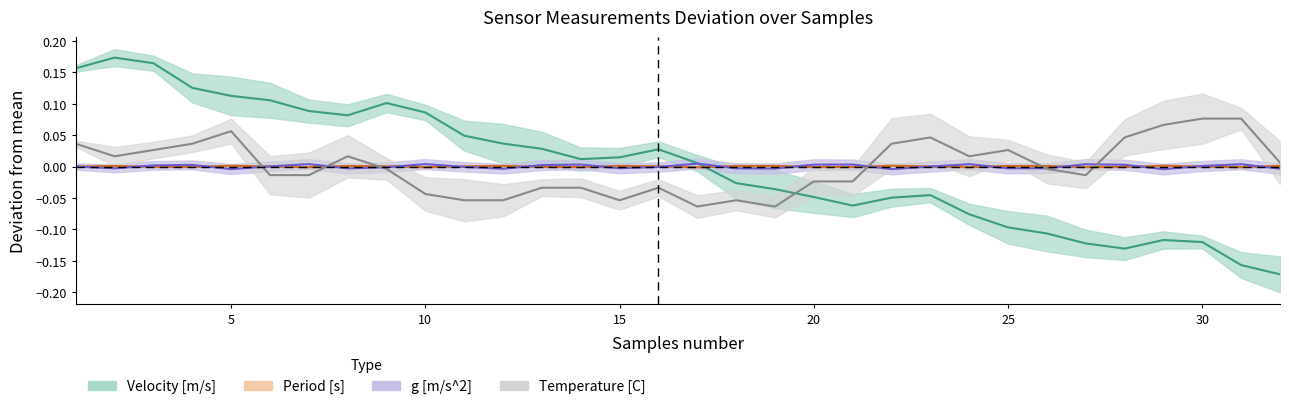

Reading left to right, transcribe all the data shown in this chart.

Velocity [m/s]: 0.2	0.2	0.2	0.1	0.1	0.1	0.1	0.1	0.1	0.1	0.0	0.0	0.0	0.0	0.0	0.0	0.0	-0.0	-0.0	-0.0	-0.1	-0.0	-0.0	-0.1	-0.1	-0.1	-0.1	-0.1	-0.1	-0.1	-0.2	-0.2
Period [s]: 0.0	0.0	-0.0	-0.0	0.0	-0.0	-0.0	0.0	0.0	-0.0	0.0	0.0	-0.0	-0.0	0.0	0.0	-0.0	0.0	0.0	-0.0	-0.0	0.0	0.0	-0.0	0.0	0.0	-0.0	-0.0	0.0	-0.0	-0.0	0.0
g [m/s^2]: -0.0	-0.0	0.0	0.0	-0.0	0.0	0.0	-0.0	-0.0	0.0	-0.0	-0.0	0.0	0.0	-0.0	-0.0	0.0	-0.0	-0.0	0.0	0.0	-0.0	-0.0	0.0	-0.0	-0.0	0.0	0.0	-0.0	0.0	0.0	-0.0
Temperature [C]: 0.0	0.0	0.0	0.0	0.1	-0.0	-0.0	0.0	-0.0	-0.0	-0.1	-0.1	-0.0	-0.0	-0.1	-0.0	-0.1	-0.1	-0.1	-0.0	-0.0	0.0	0.0	0.0	0.0	-0.0	-0.0	0.0	0.1	0.1	0.1	0.0